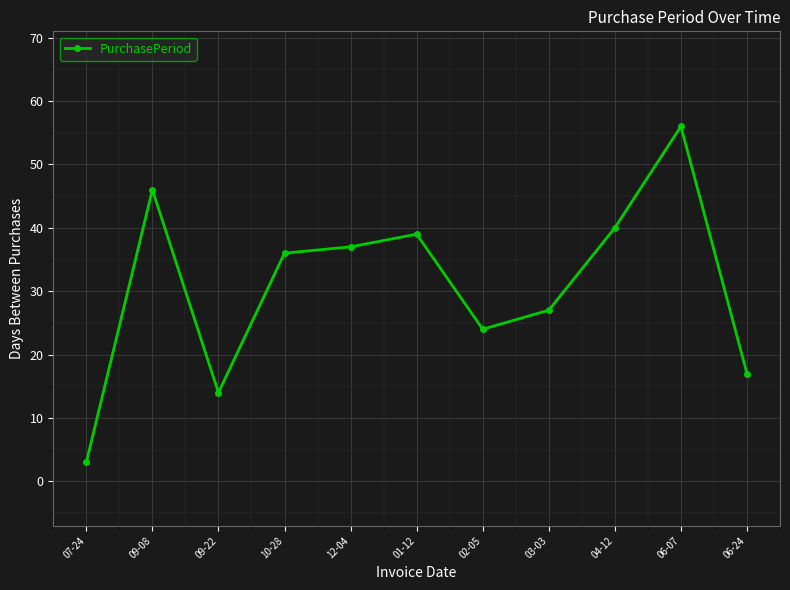

Between 06-07 and 12-04, which is larger?

06-07